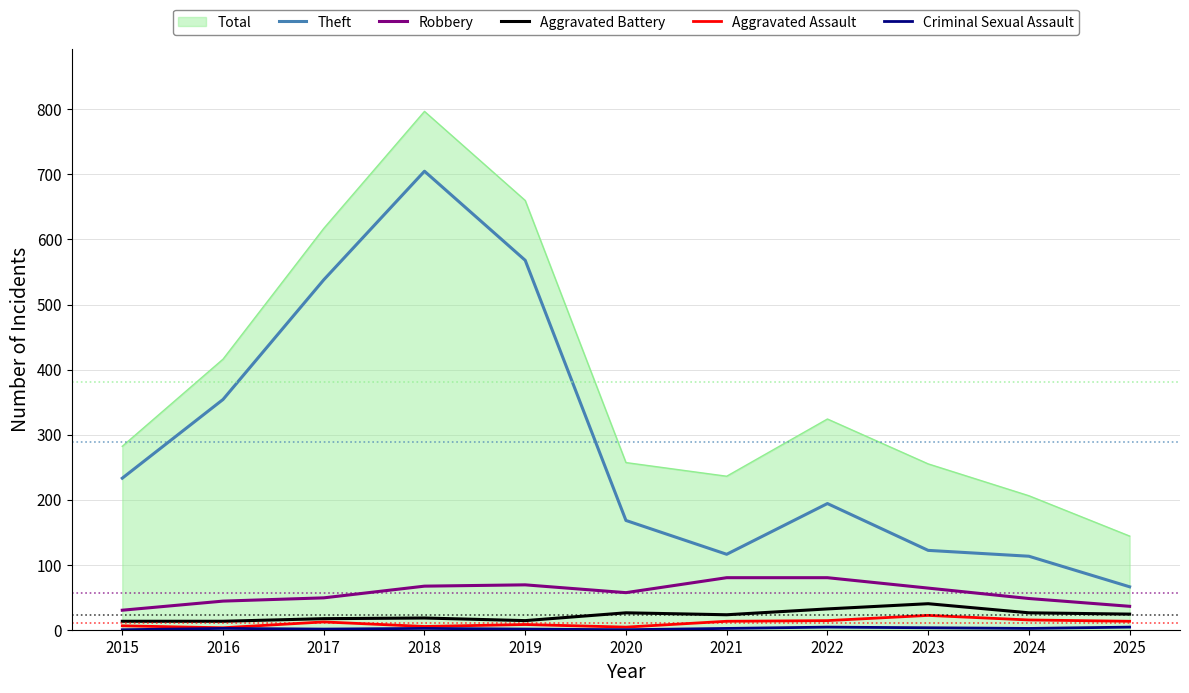

True or false: Robbery and Theft intersect in this chart.

False